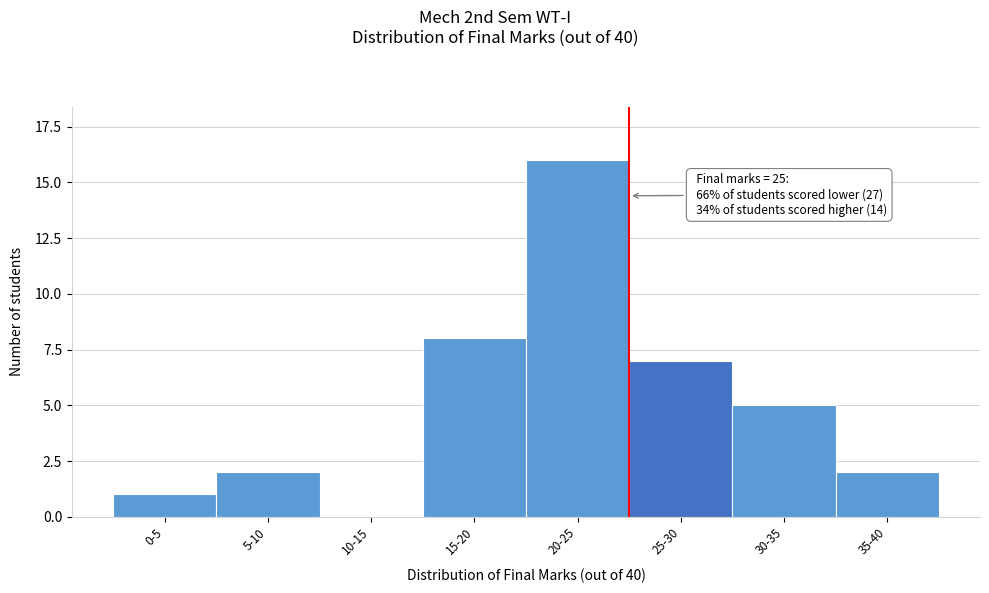

Reading left to right, transcribe all the data shown in this chart.

0-5=1	5-10=2	10-15=0	15-20=8	20-25=16	25-30=7	30-35=5	35-40=2